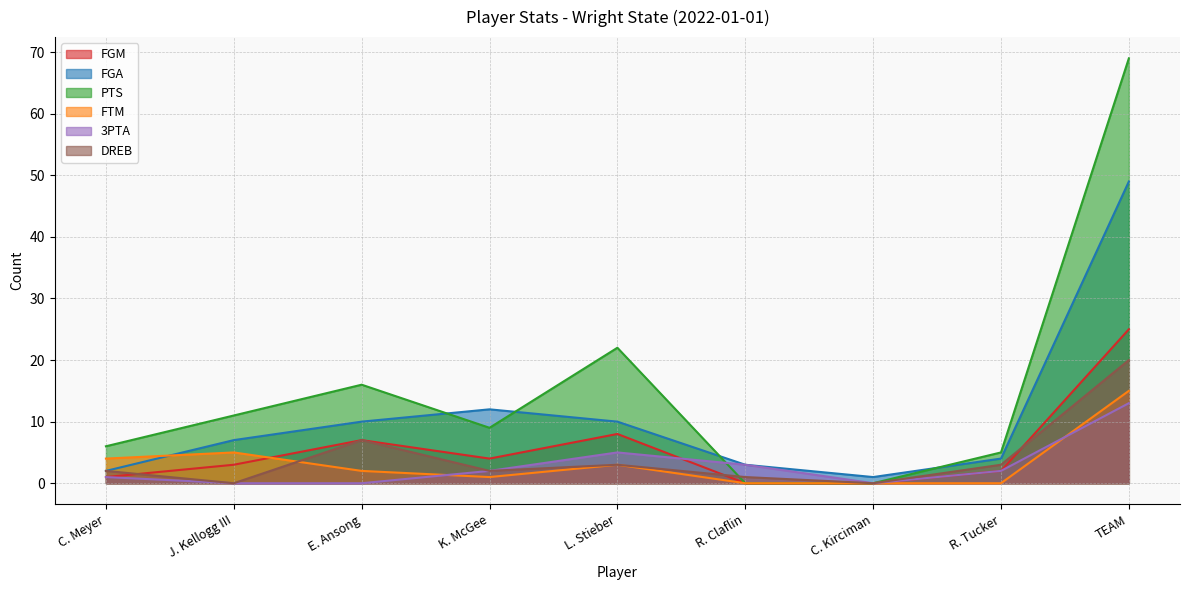

What is the difference between the maximum and second lowest values in the 3PTA series?

13